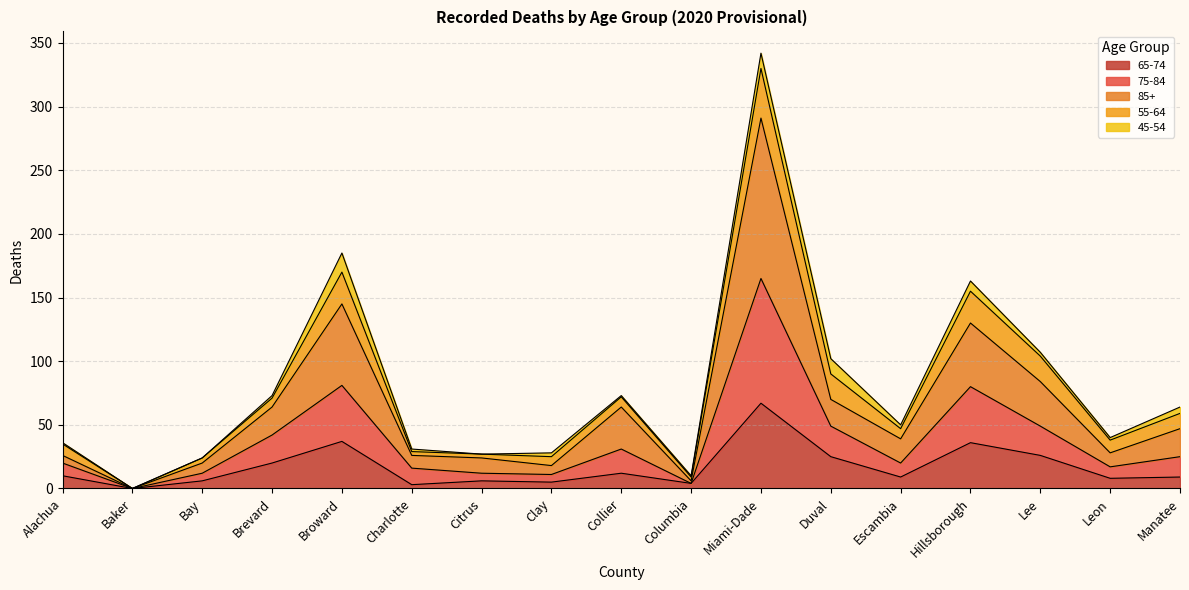

At which category is the sum across all series the highest?

Miami-Dade